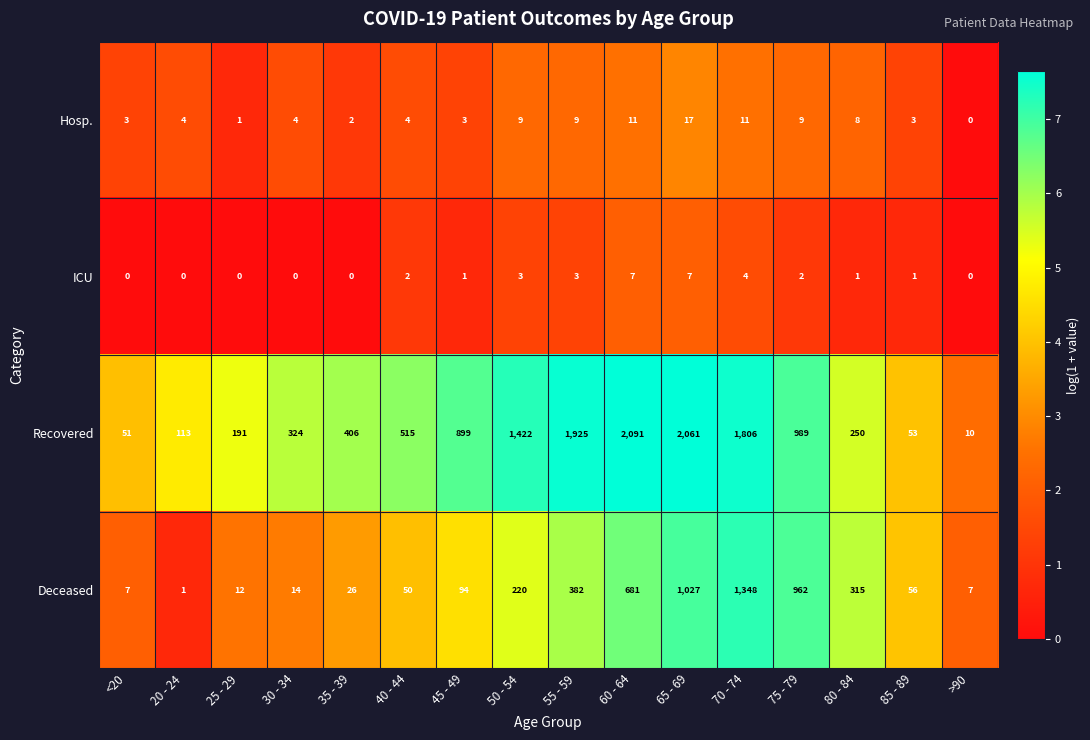

Rank the categories by Recovered value from highest to lowest.

60 - 64, 65 - 69, 55 - 59, 70 - 74, 50 - 54, 75 - 79, 45 - 49, 40 - 44, 35 - 39, 30 - 34, 80 - 84, 25 - 29, 20 - 24, 85 - 89, <20, >90